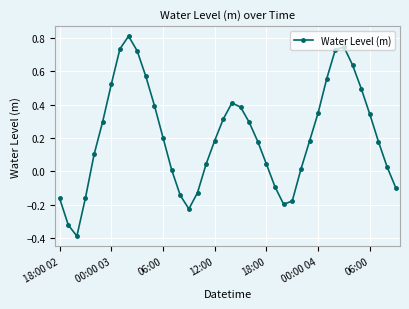

What is the smallest value displayed?

-0.4